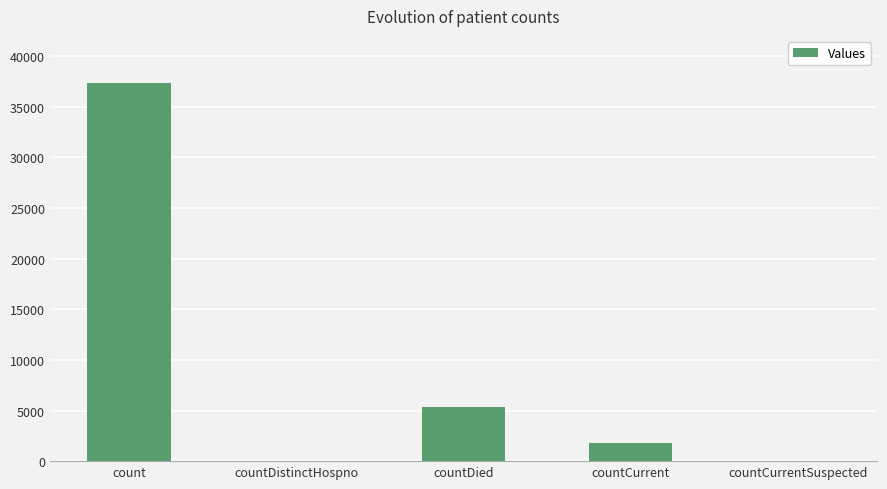

True or false: the data shows 1759 at countCurrent.

True